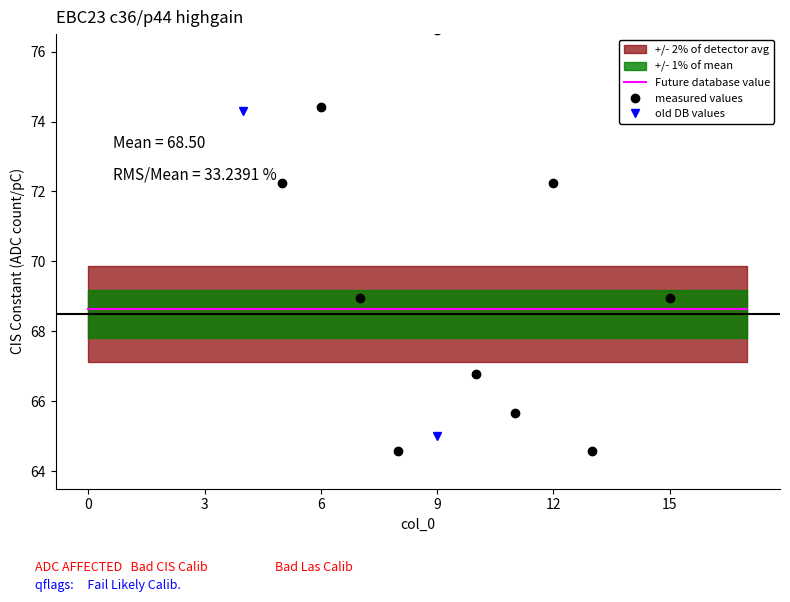

Does the chart have visible grid lines?

No